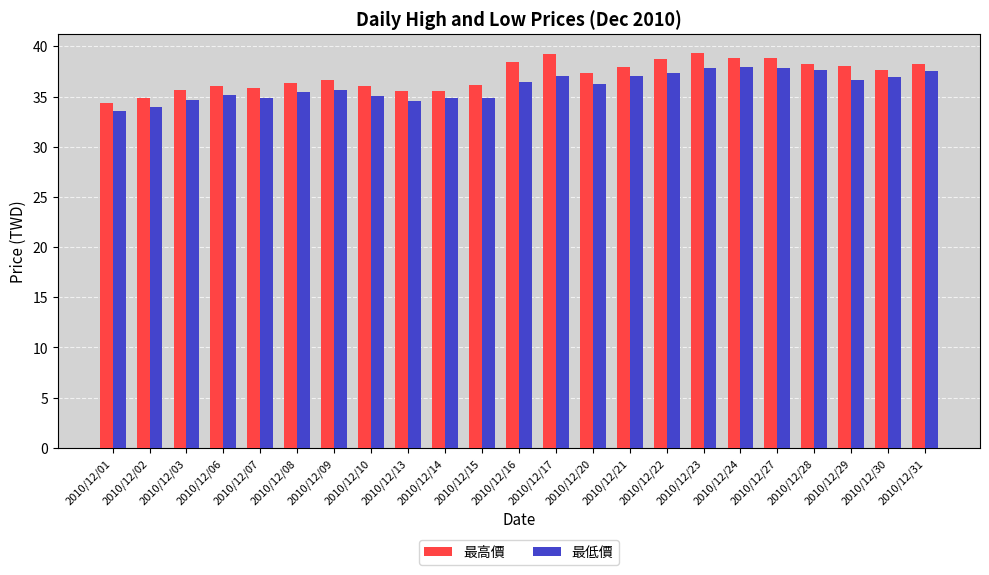

What is the difference between the maximum and second lowest values in the 最高價 series?

4.4